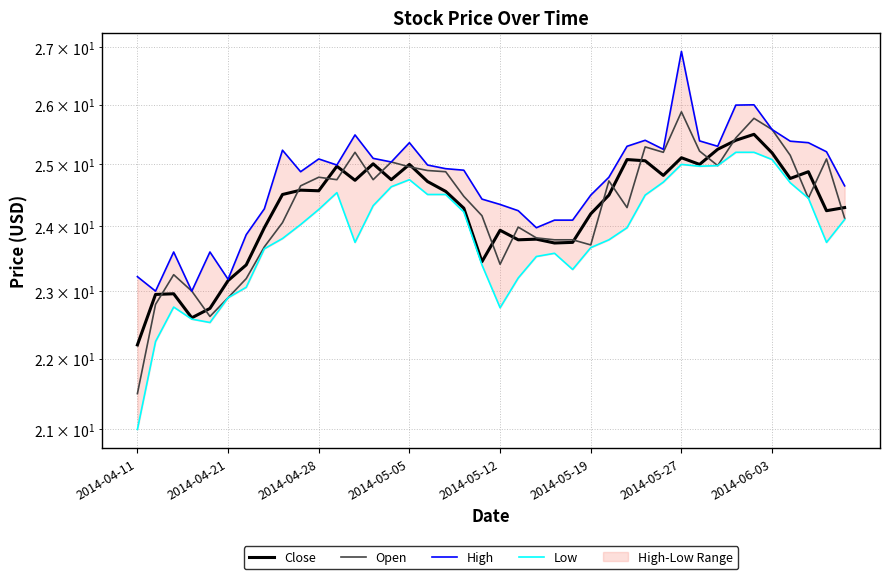

What is the maximum value for Open?

25.9